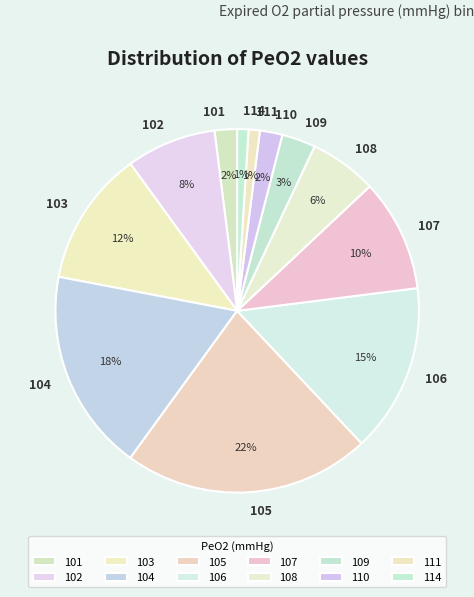

To the nearest percent, what portion does 102 represent?

8%